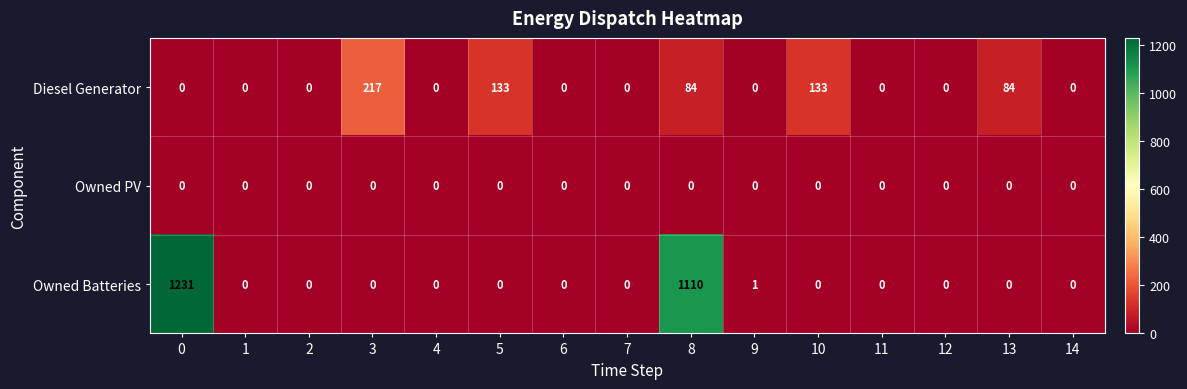

How many data points does each series have?

15